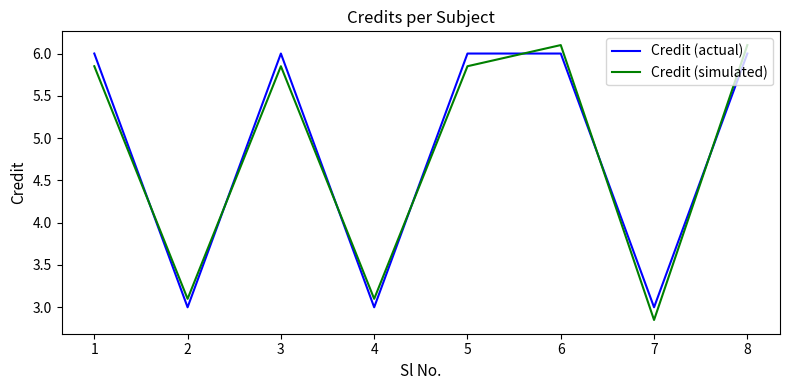

Which label corresponds to the smallest value in the chart?

7